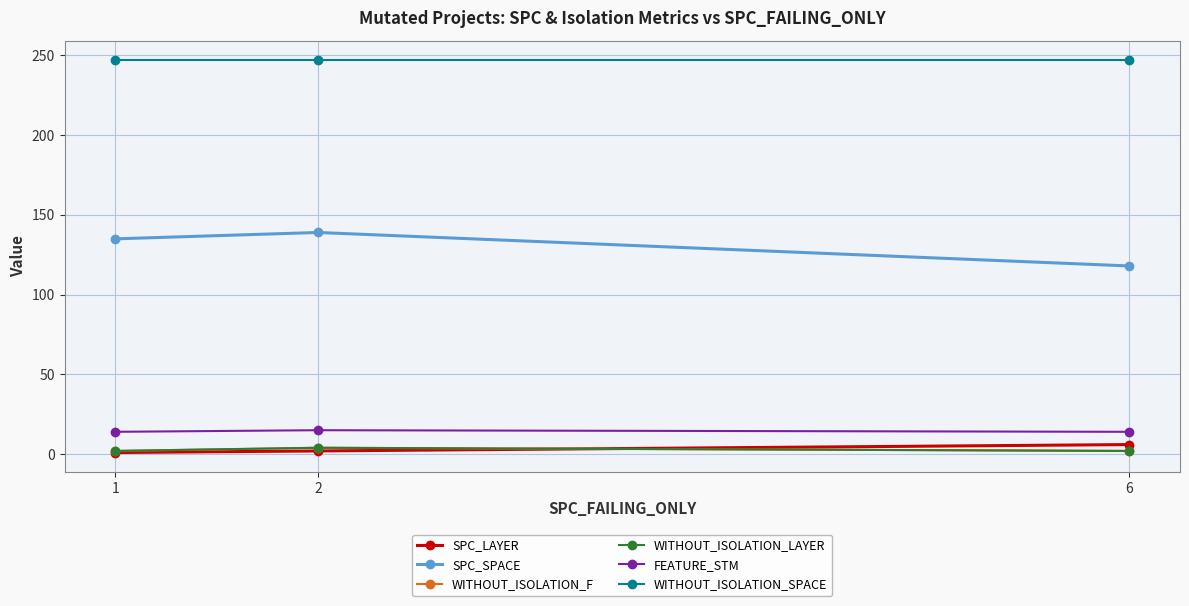

What is the value of the WITHOUT_ISOLATION_SPACE point at the 2nd from the left?

247